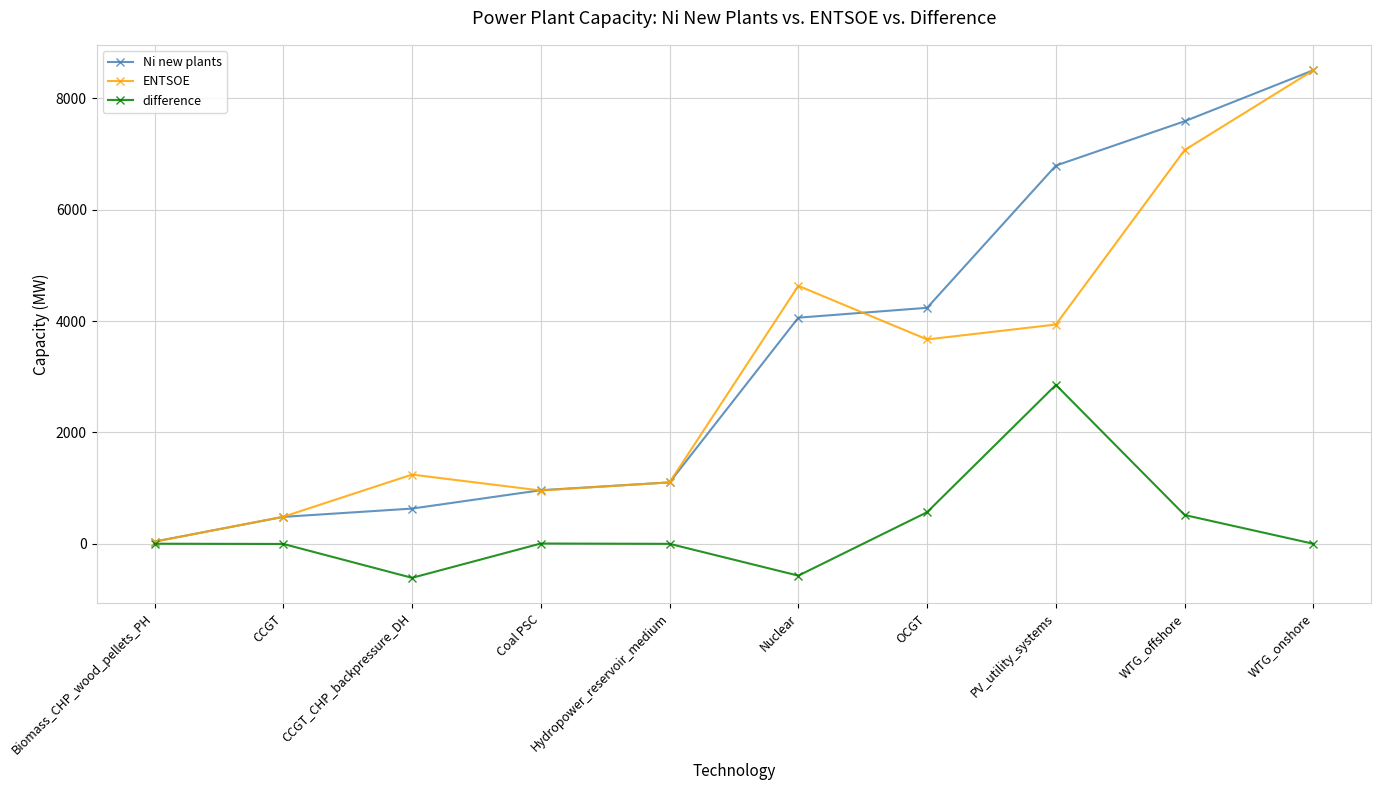

Which series has the widest spread of values?

ENTSOE